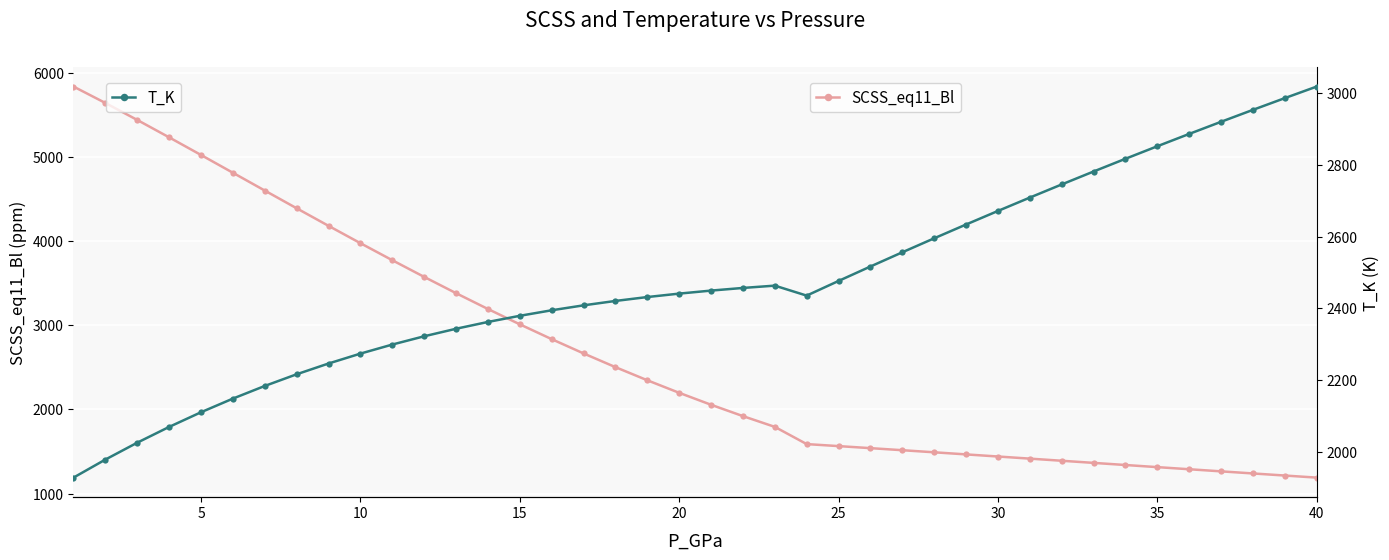

Is it true that SCSS_eq11_Bl equals 6207.8 at 40?

False